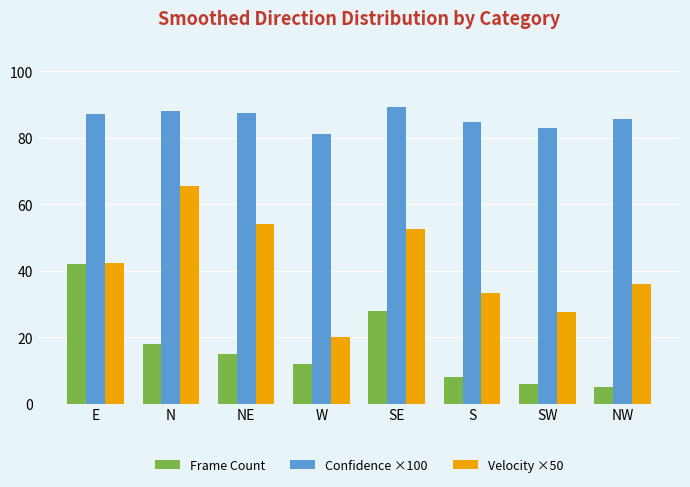

How many groups of bars are there?

8